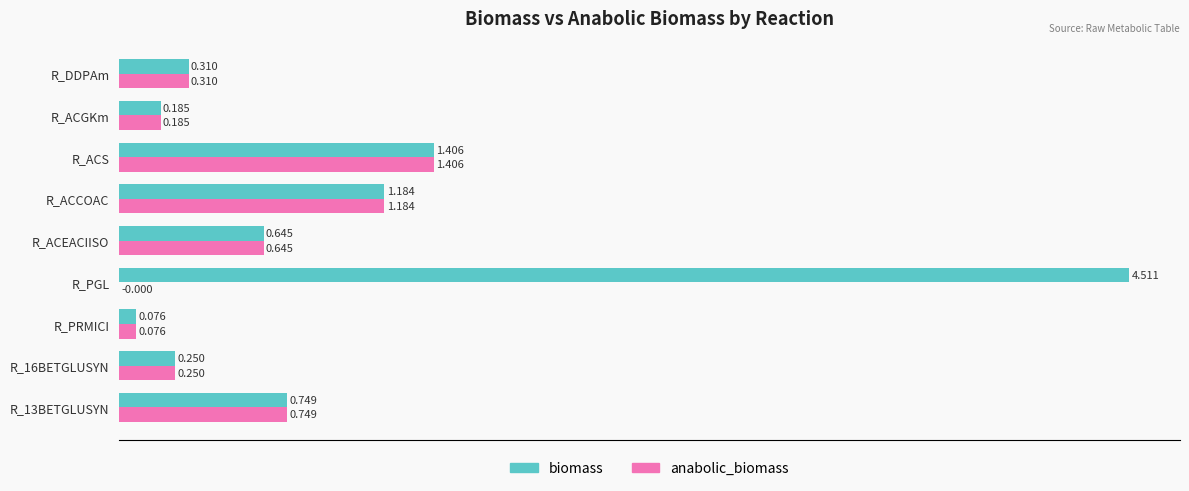

At which label is anabolic_biomass closest to 0?

R_PGL